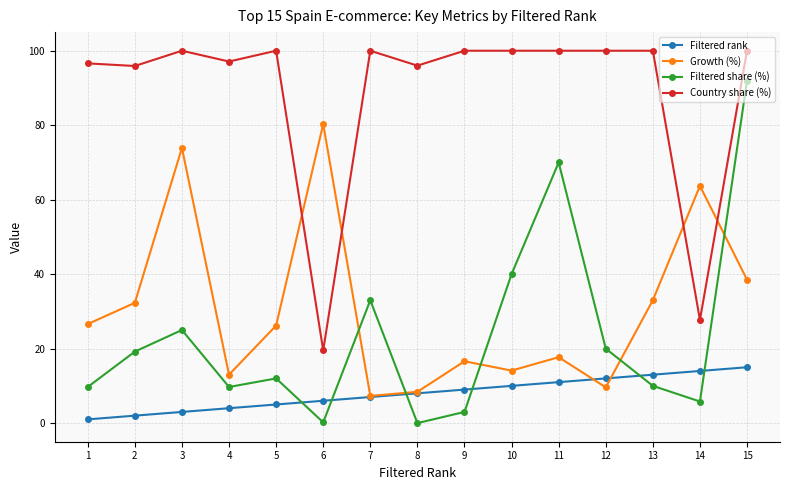

The value of Filtered rank at 5 is 5.0. True or false?

True